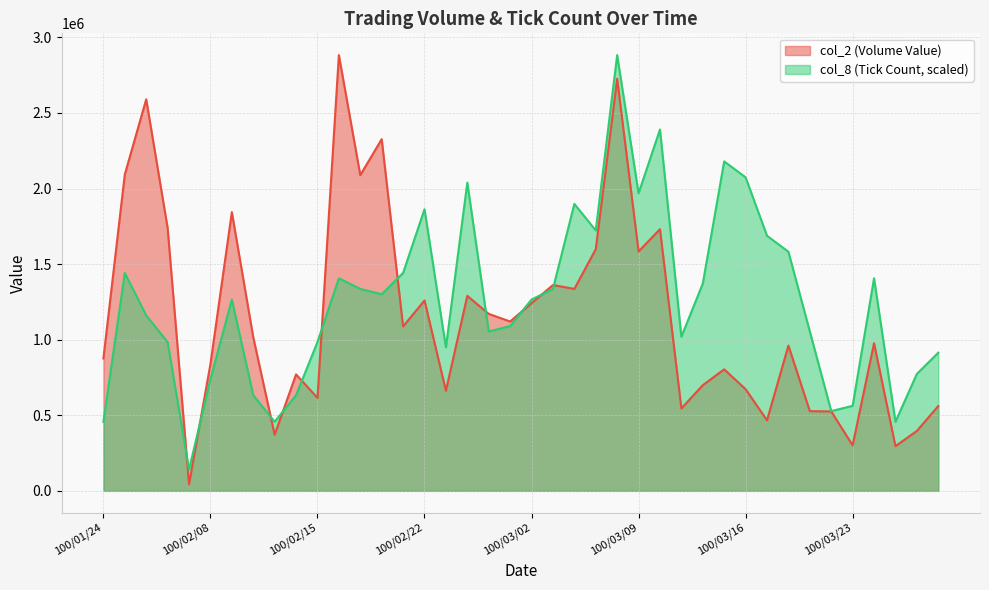

What is the smallest value displayed?

43760.0